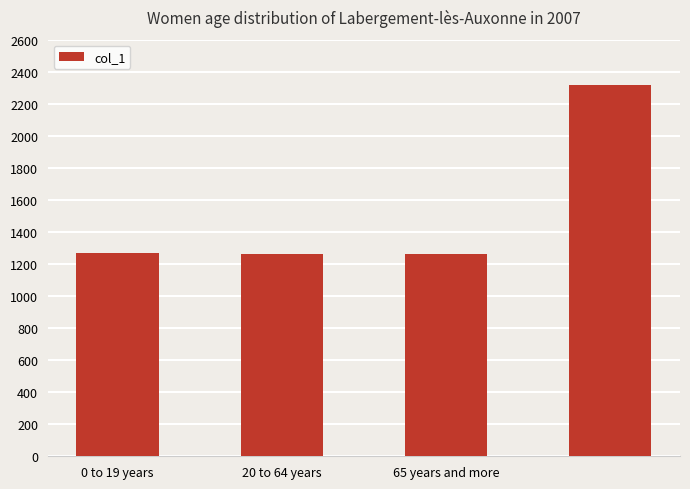

What is the smallest value displayed?

1261